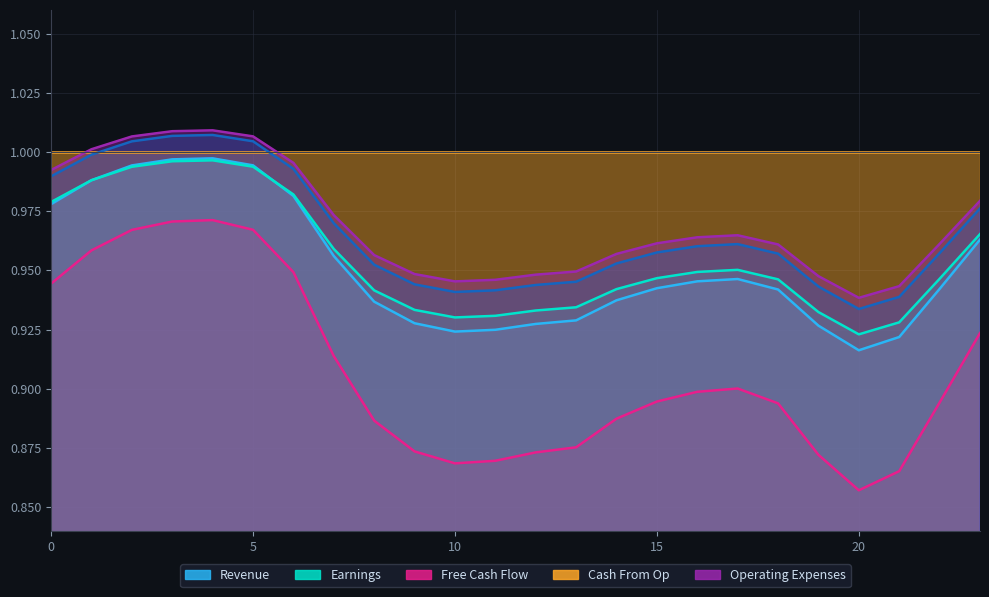

The value of col_3 at 20 is 0.6. True or false?

False